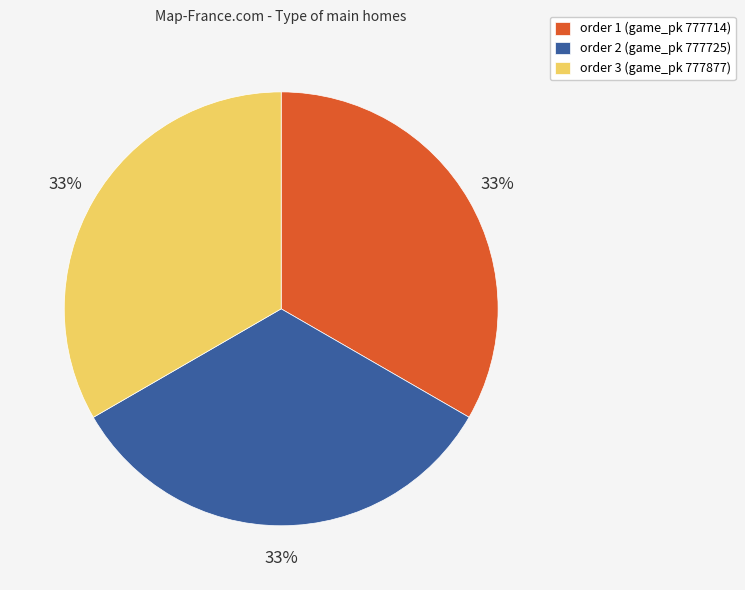

Is there a majority slice in this chart?

No